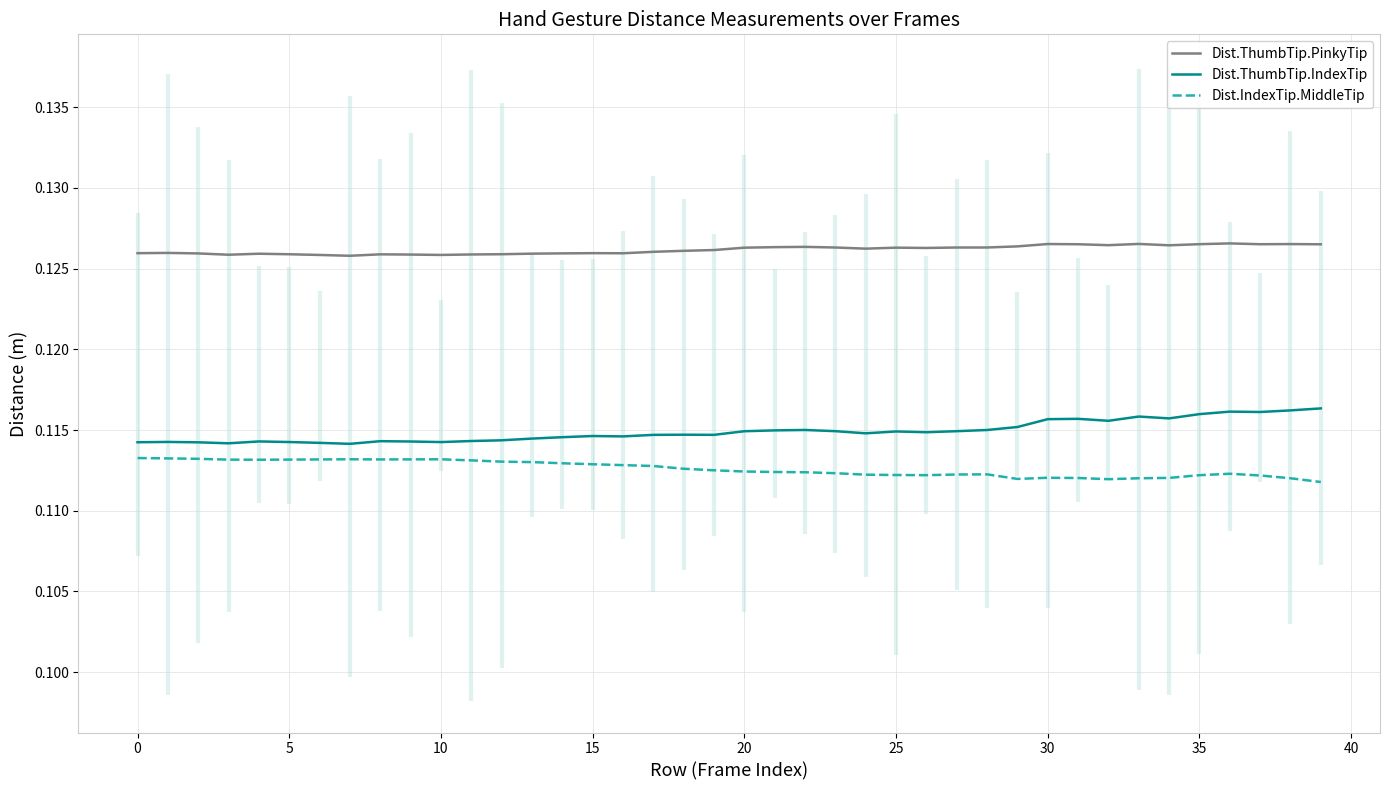

Rank the series by their average value, from highest to lowest.

Dist.ThumbTip.PinkyTip, Dist.ThumbTip.IndexTip, Dist.IndexTip.MiddleTip